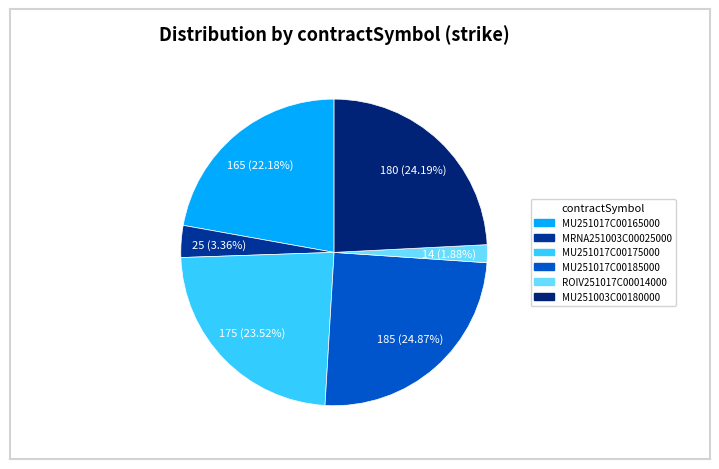

What is the largest slice in the pie chart?

MU251017C00185000